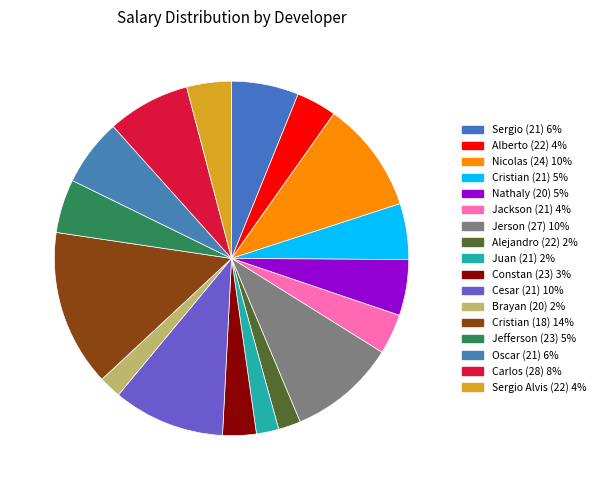

To the nearest percent, what is the difference between the Constan (23) and Nathaly (20) slice percentages?

2%